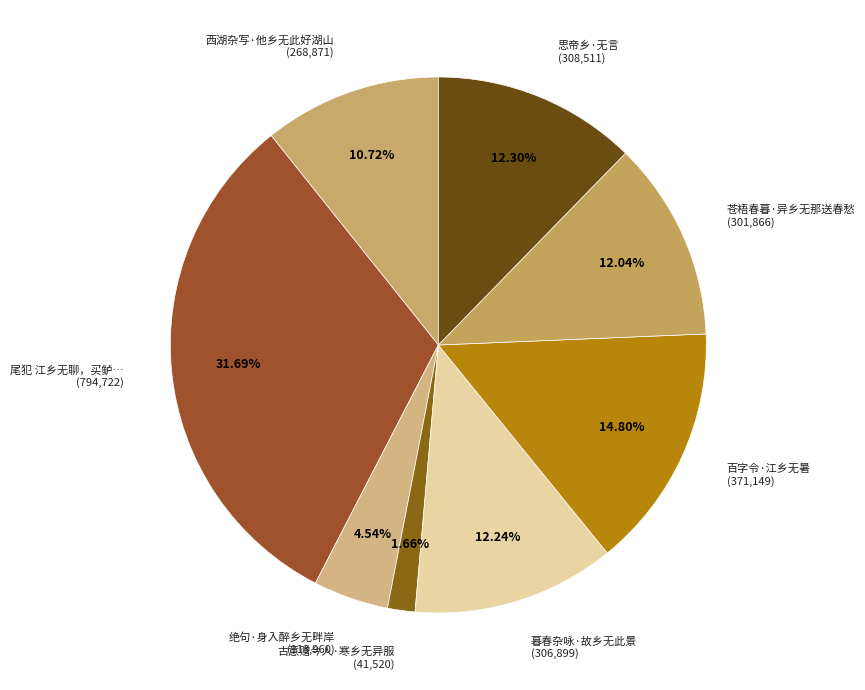

What is the smallest slice in the pie chart?

古意赠今人·寒乡无异服